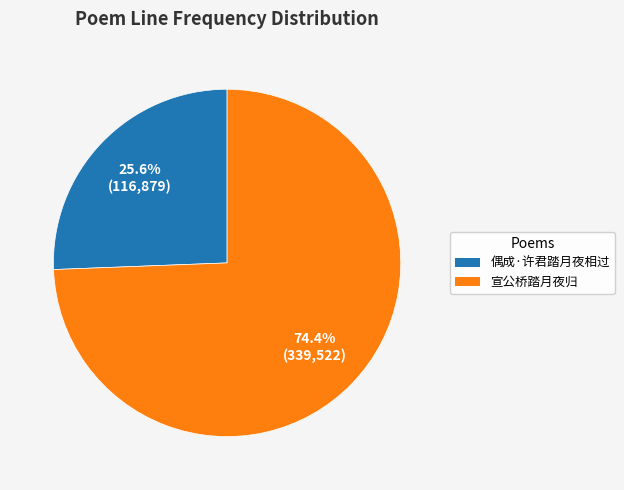

Which category has the biggest portion of the pie?

宣公桥踏月夜归